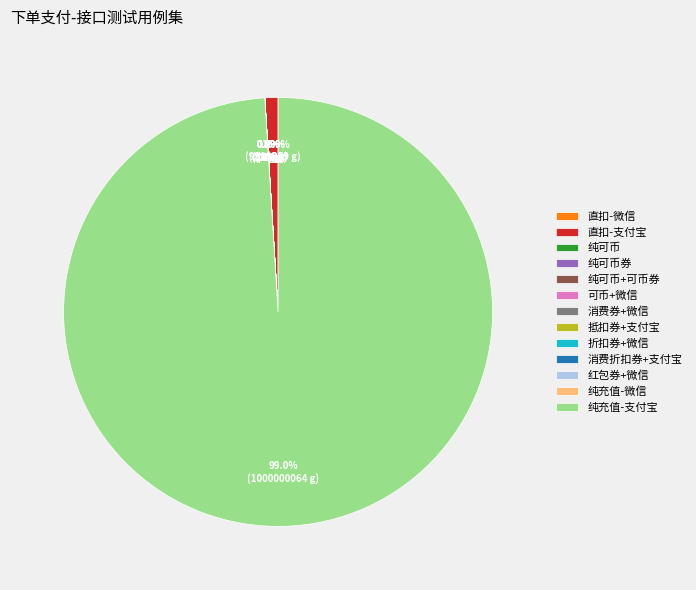

Does 纯充值-支付宝 account for over 50% of the chart?

Yes